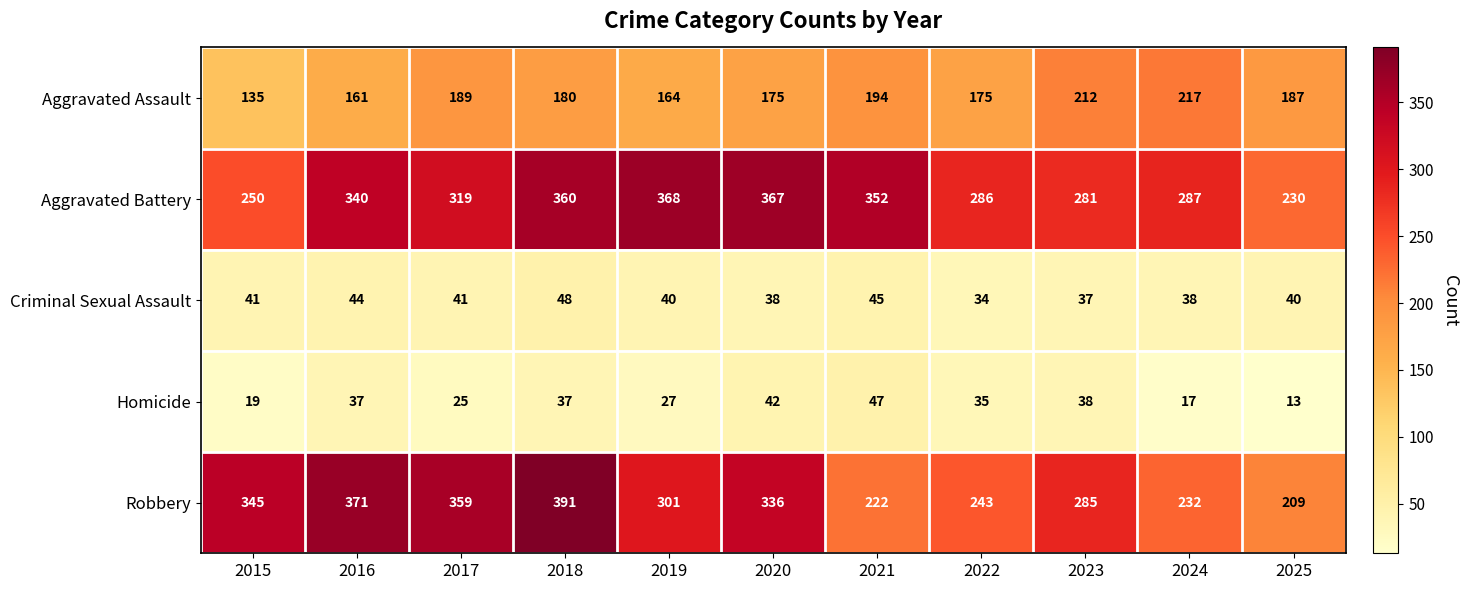

What is the sum of the Aggravated Assault values at 2016 and 2020?

336